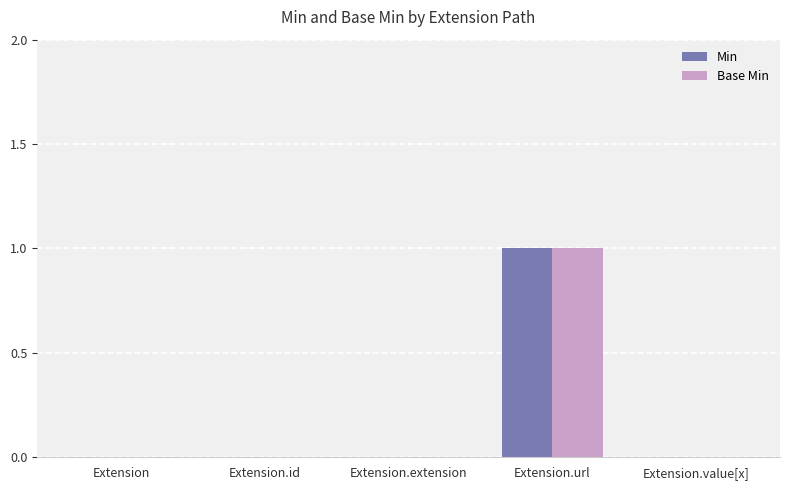

The value of Min at Extension.url is 0. True or false?

False